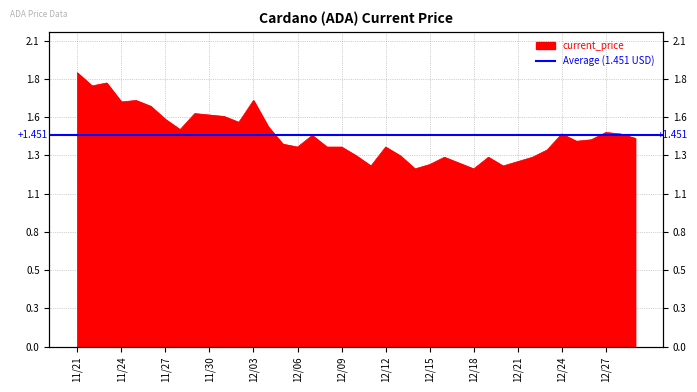

Is it true that the value at 12/09 is 2.3?

False